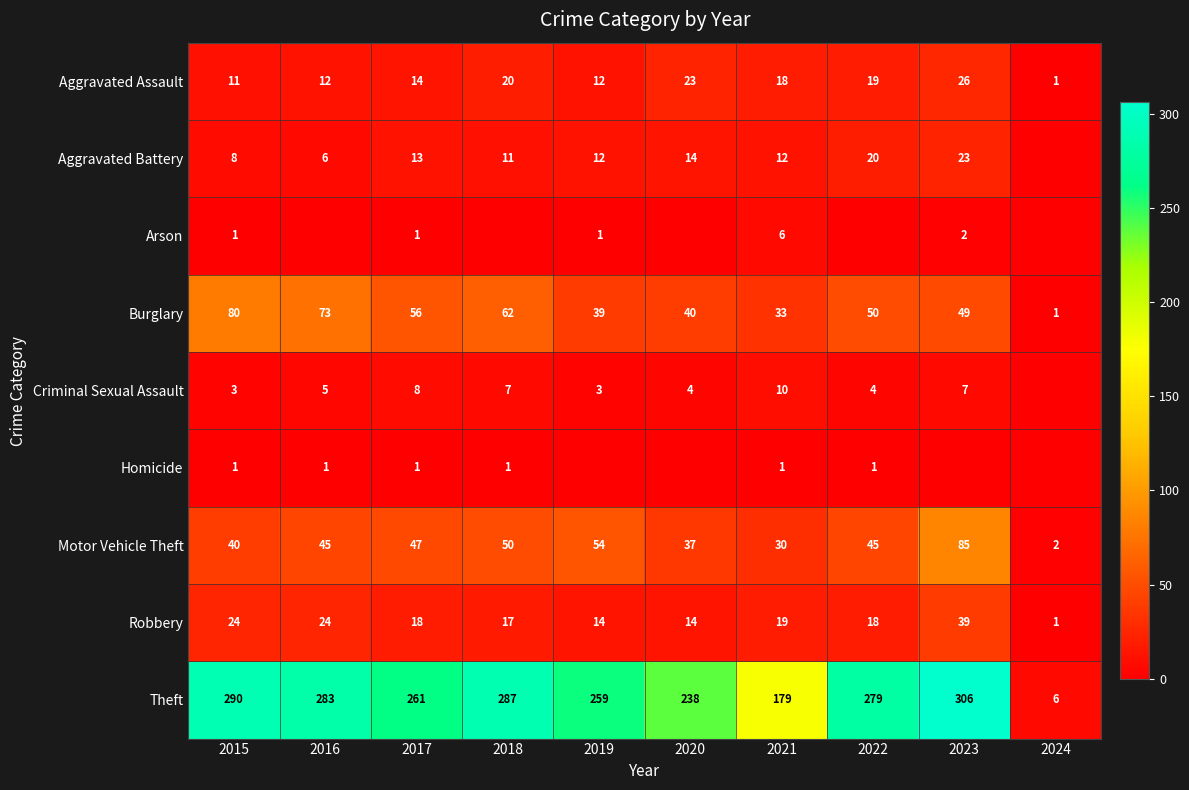

Which category has the highest value in the Aggravated Battery series?

2023